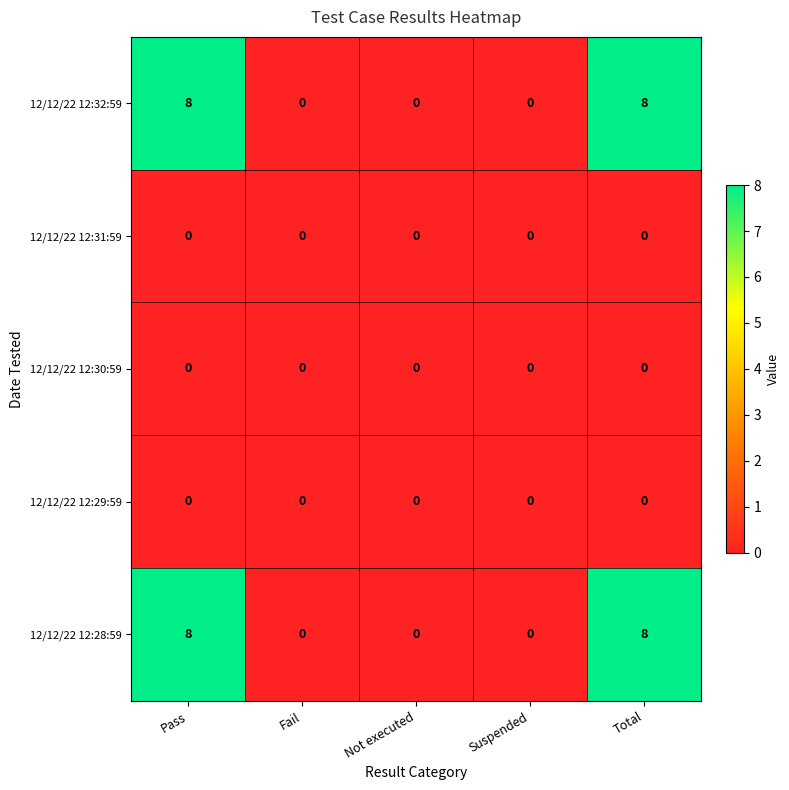

What is the maximum value shown in the chart?

8